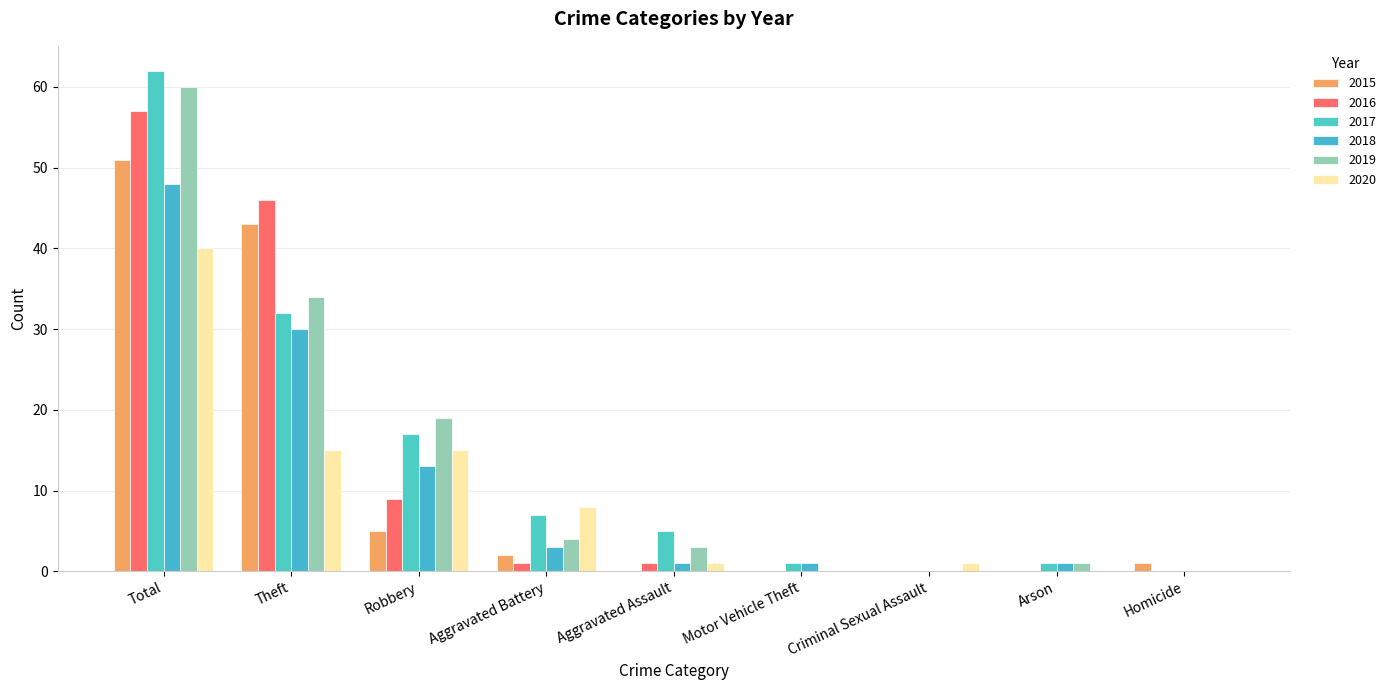

What is the maximum value for 2017?

62